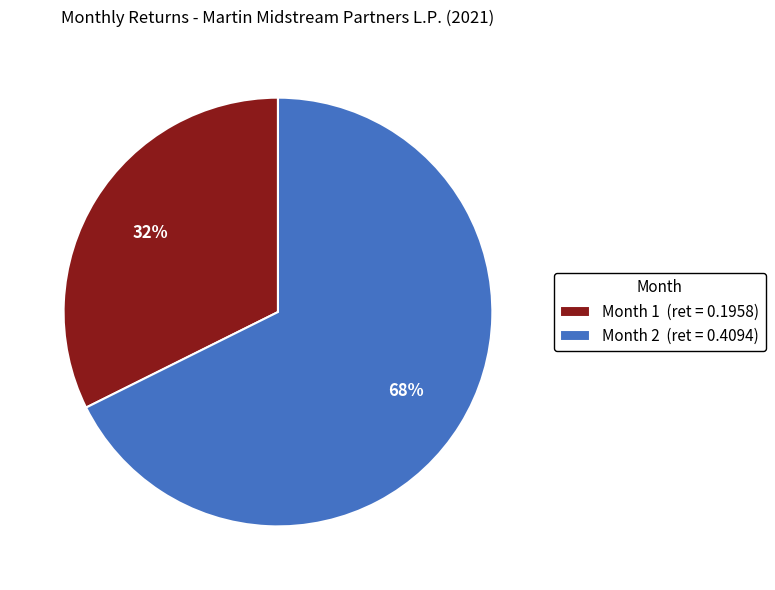

True or false: Month 2 accounts for 81% of the total.

False